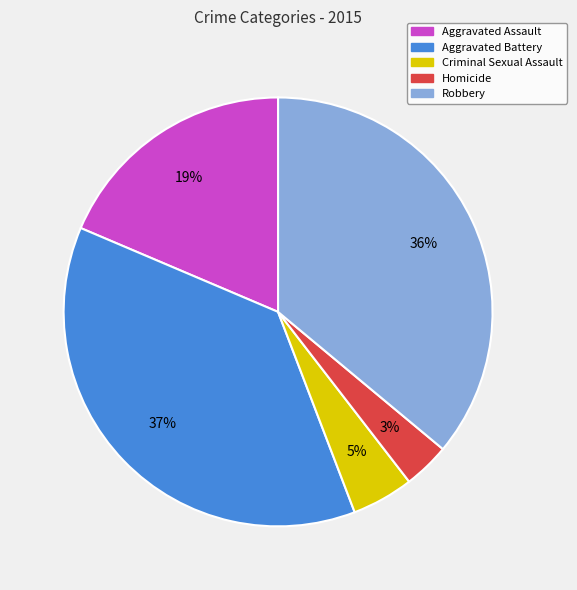

Between Aggravated Assault and Criminal Sexual Assault, which is larger?

Aggravated Assault